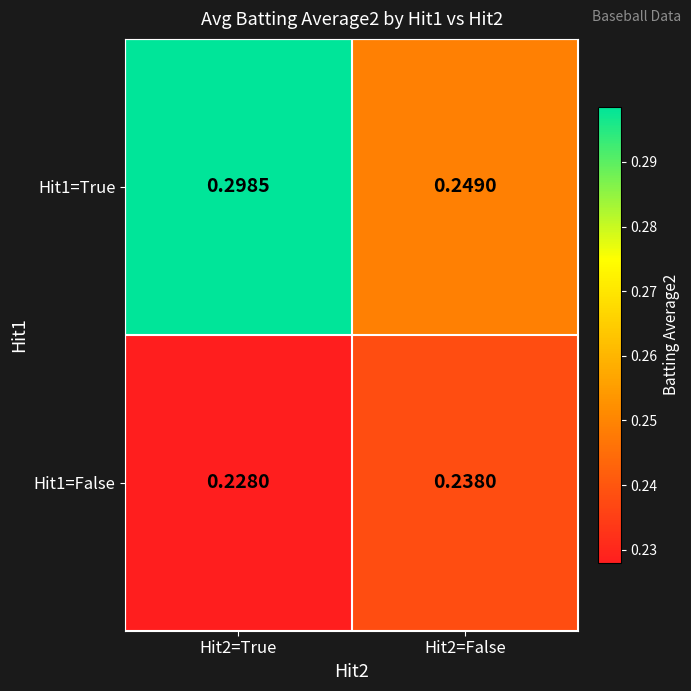

What is the smallest value displayed?

0.2